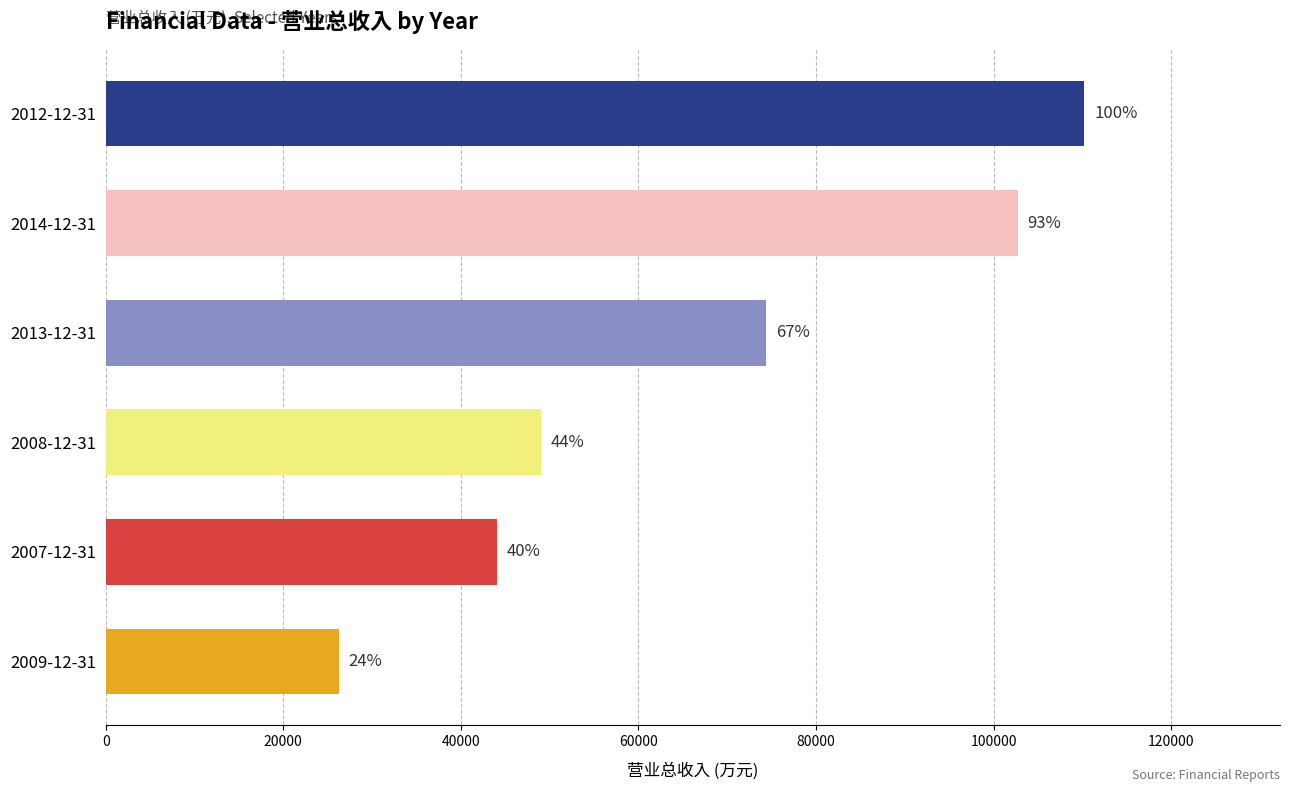

How many bars are there in total?

6